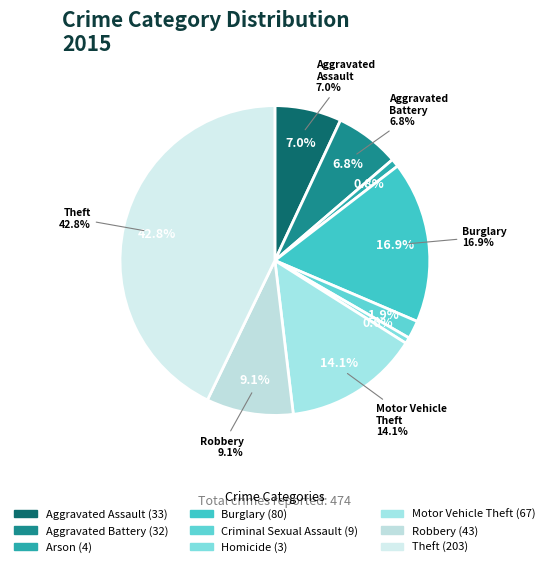

To the nearest percent, what portion does Burglary represent?

17%